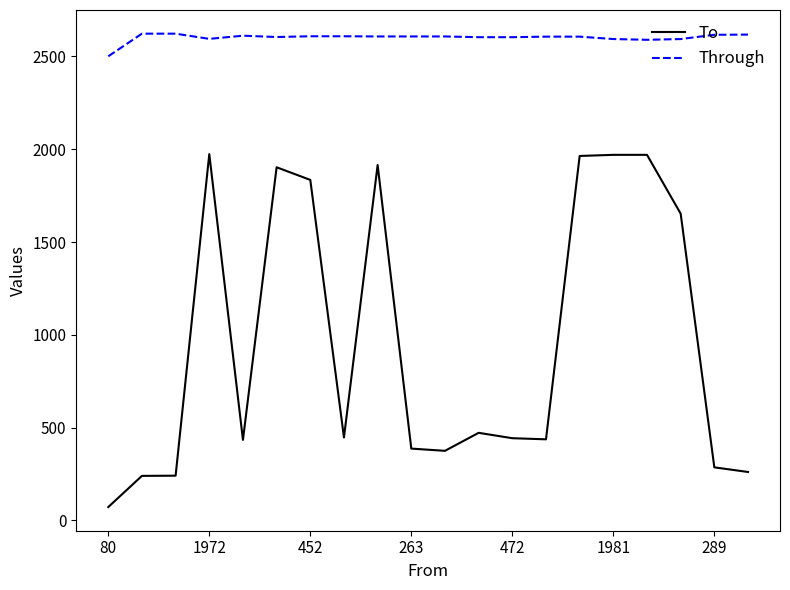

How many values in the Through series are below 2608?

10